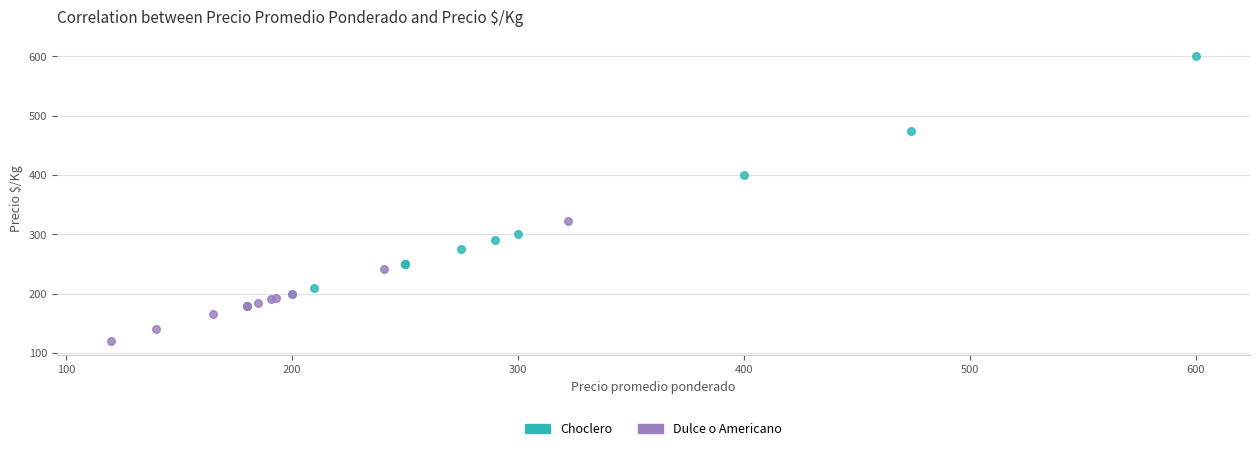

Which series reaches the maximum Y coordinate?

Choclero